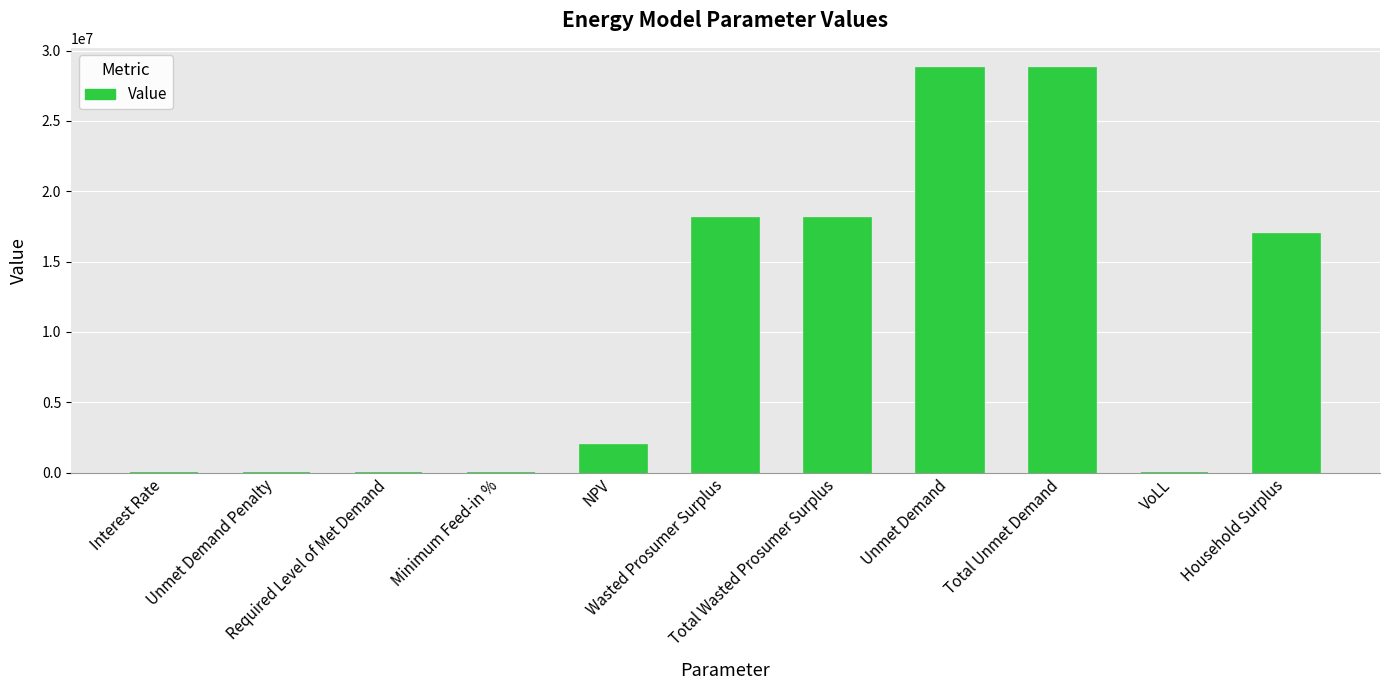

At which label does the data first exceed 1934738?

NPV